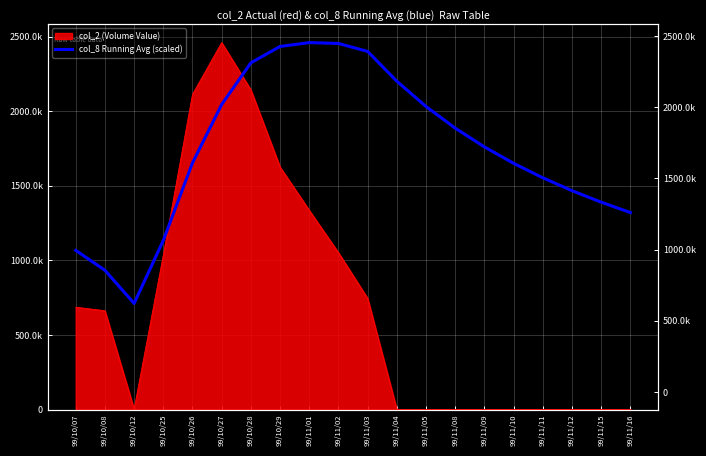

How many interior local valleys (lower than both neighbors) does the data have?

1